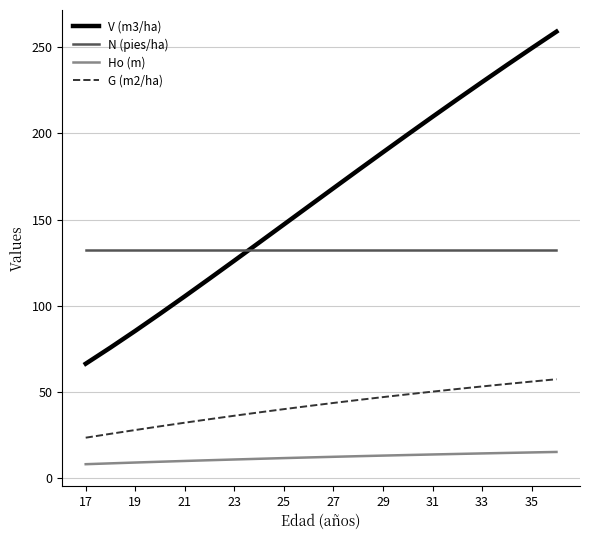

What is the difference between the maximum and minimum values in the G (m2/ha) series?

33.9